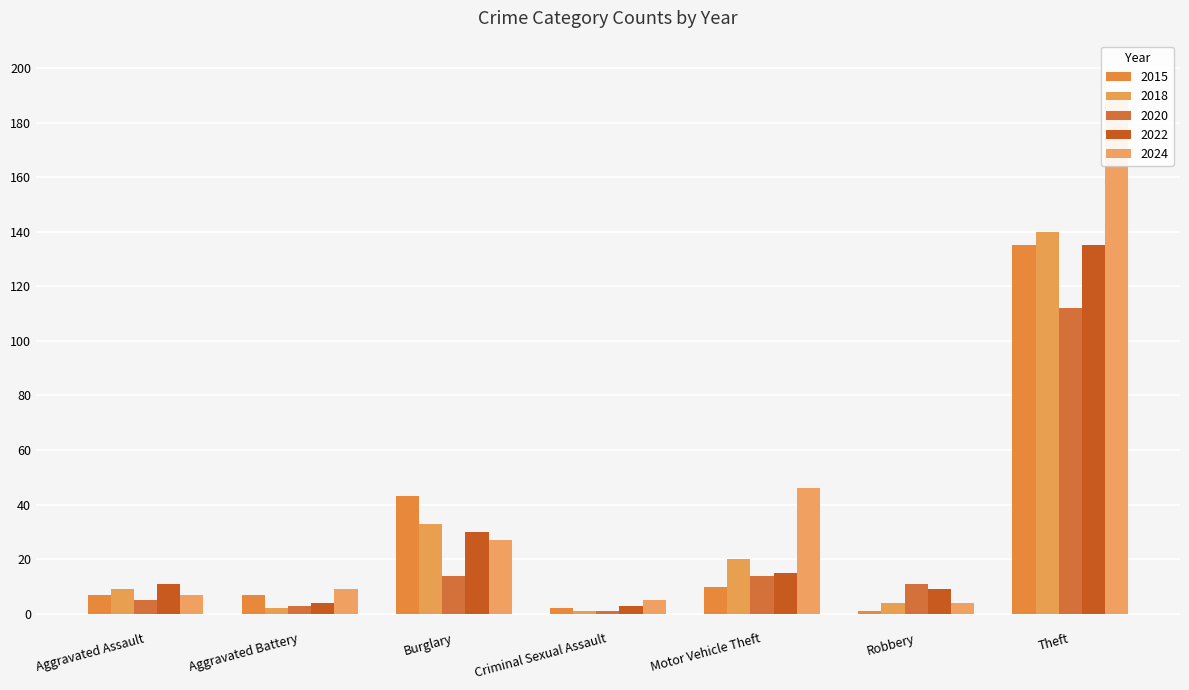

Which series has the largest range (max minus min)?

2024